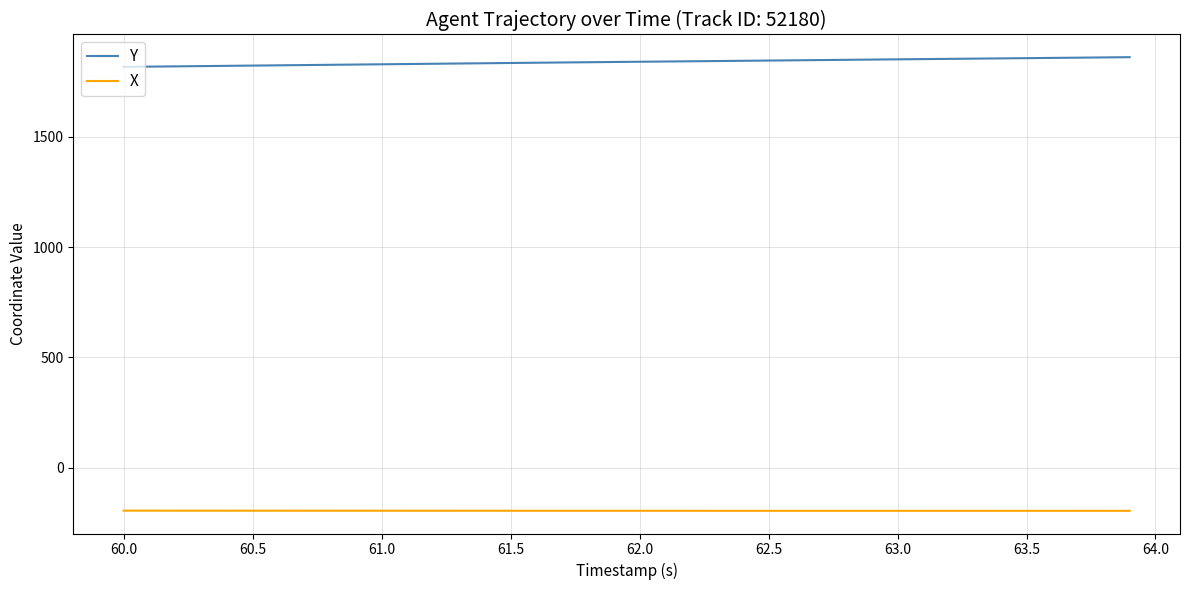

How many lines are shown in the chart?

2